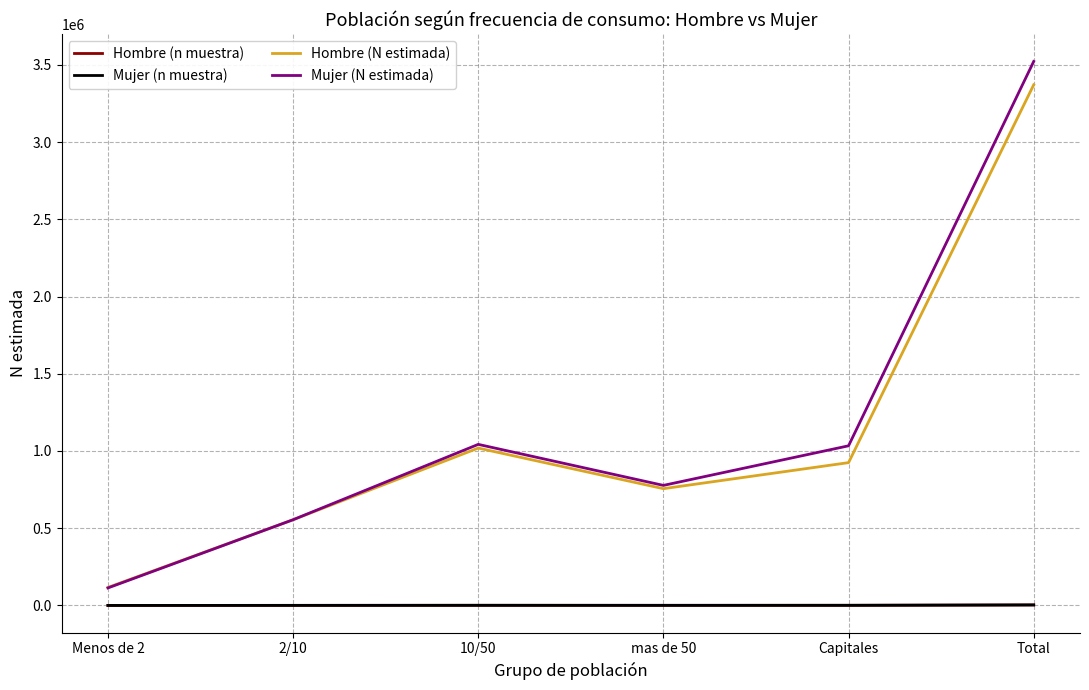

Is it true that Hombre (N estimada) equals 3371106 at Total?

True